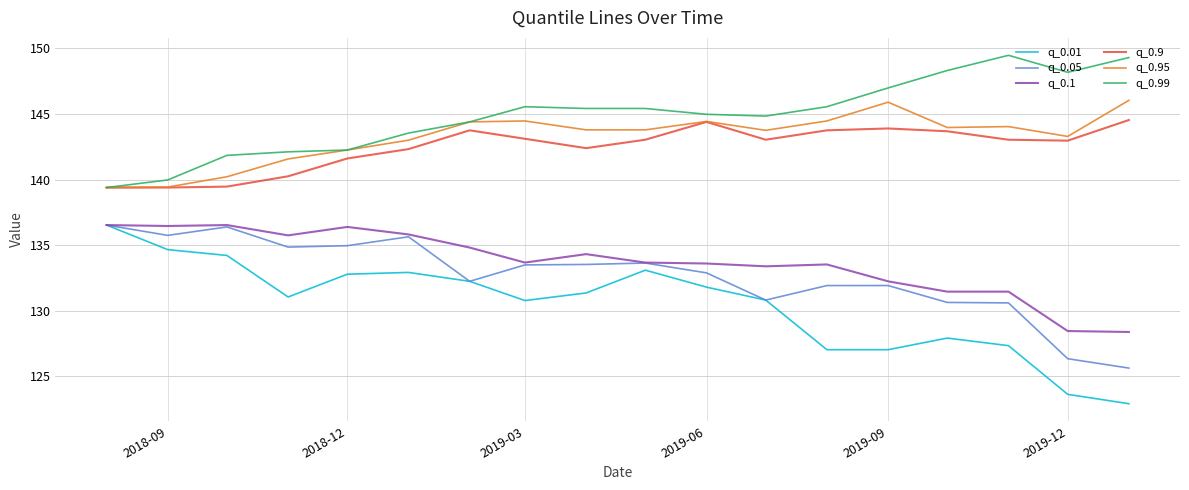

Which series has the widest spread of values?

q_0.01